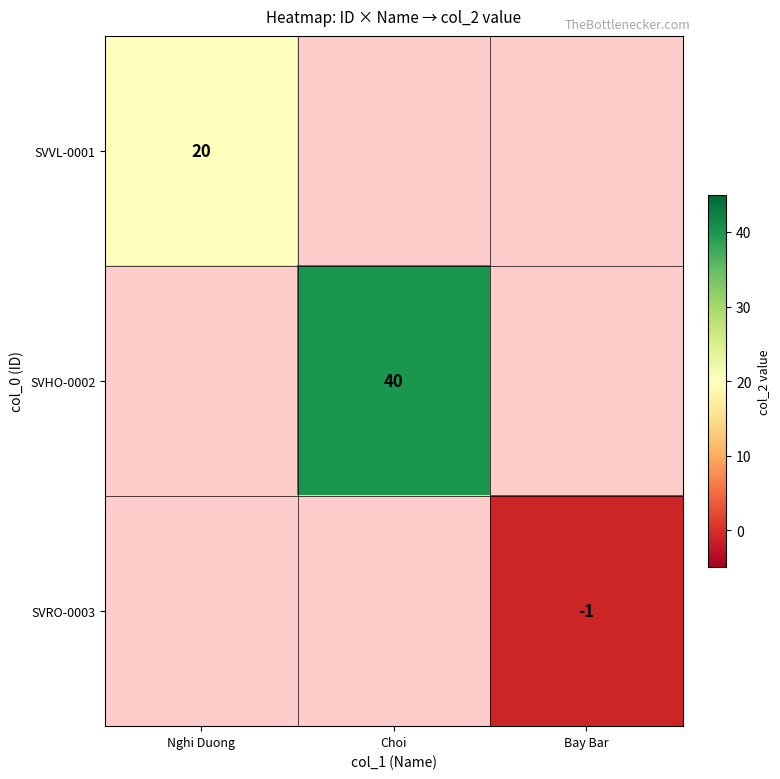

How many series are shown in this chart?

3